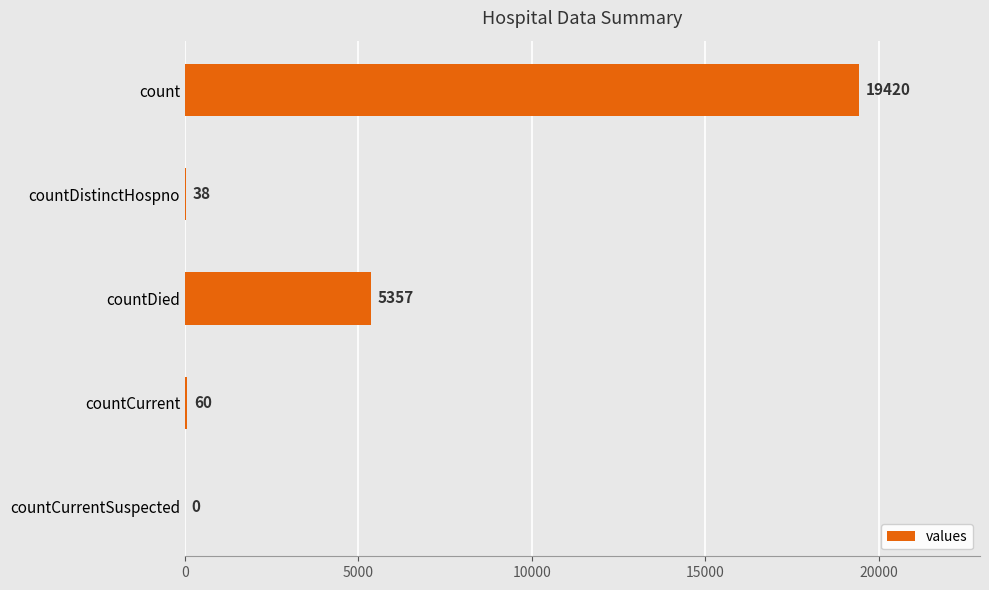

Is it true that the value at count is 6264?

False